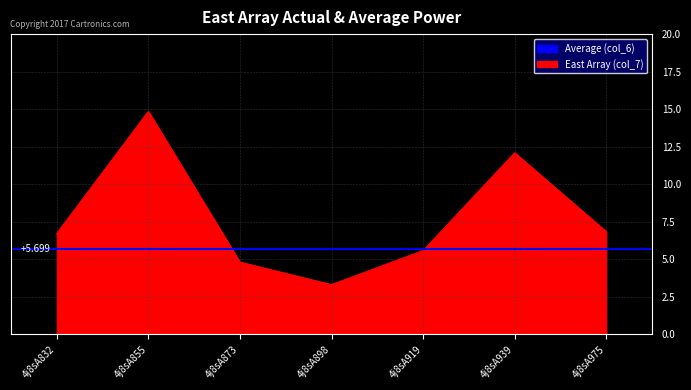

What is the sum of all values?

54.2